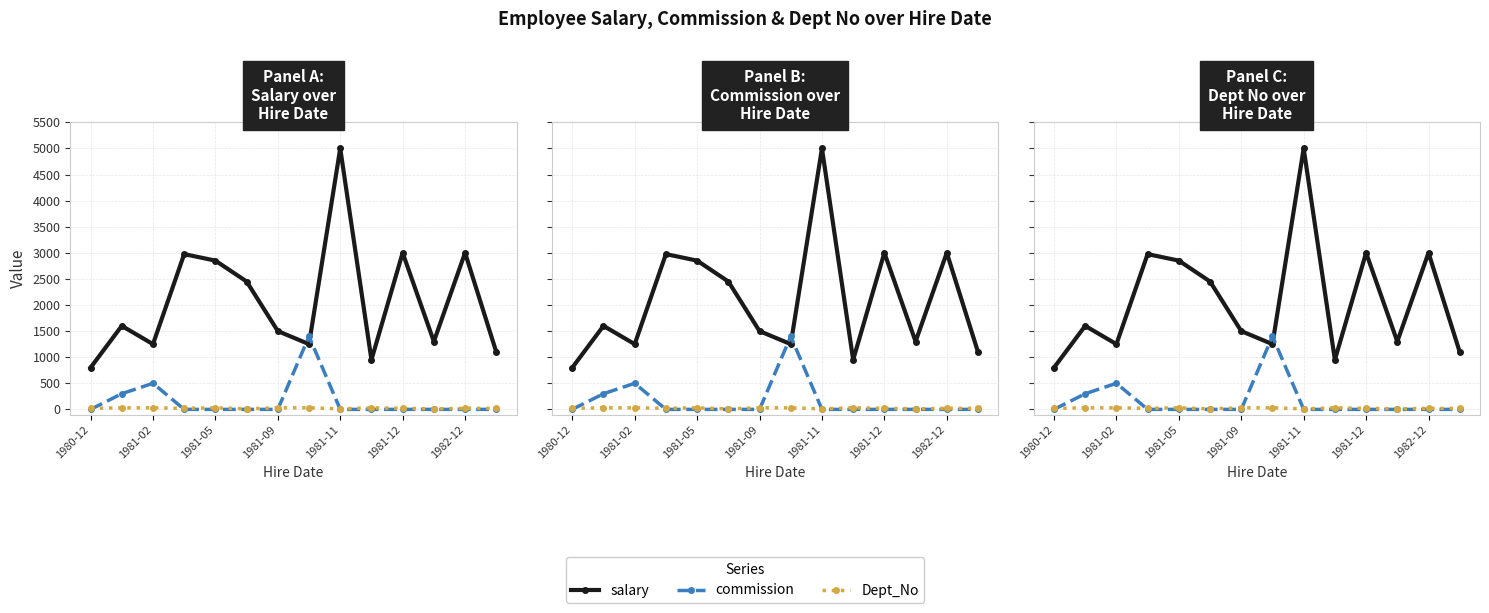

Where is the first local minimum for Dept_No?

1981-09